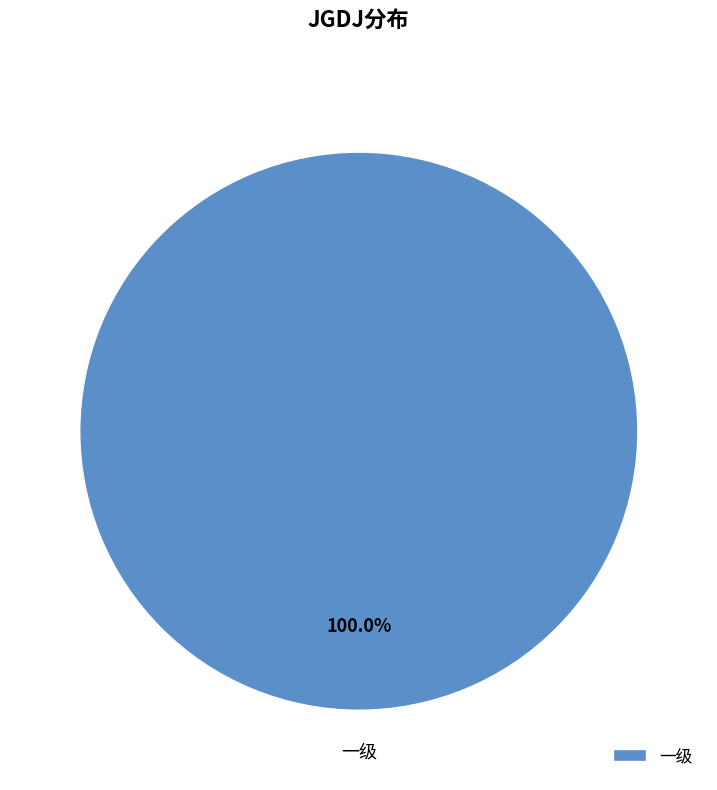

Rank the categories by value from highest to lowest.

一级